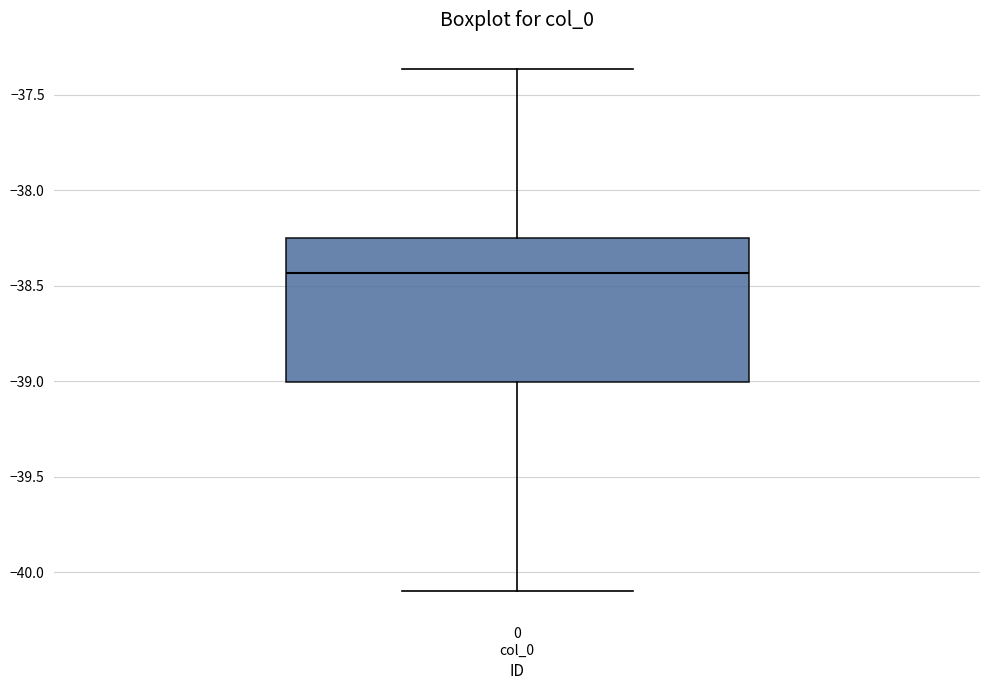

Read this box plot against the y-axis: the position of the median line, the range covered by the box, and the ends of both whiskers. The values are not printed on the chart, so give them approximately, as read against the axis.

median -38.45, box -39.00 to -38.25, whiskers -40.10 to -37.35